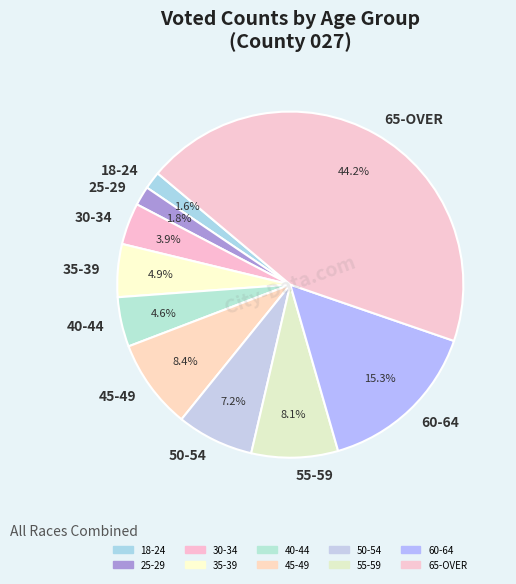

Which has a higher value, 45-49 or 60-64?

60-64